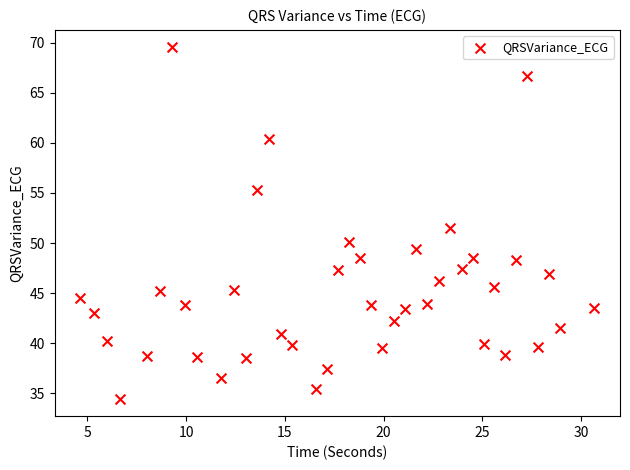

What is the range of Y values (max minus min)?

35.1